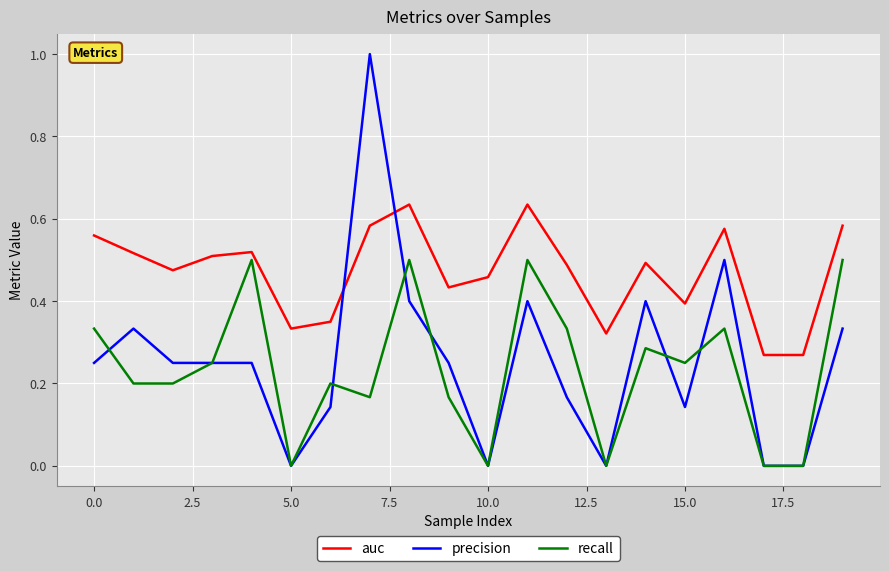

Which series has the largest total across all categories?

auc